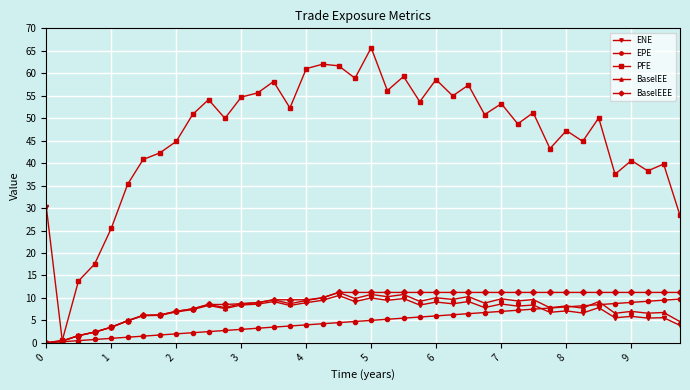

What is the maximum value shown in the chart?

65.7